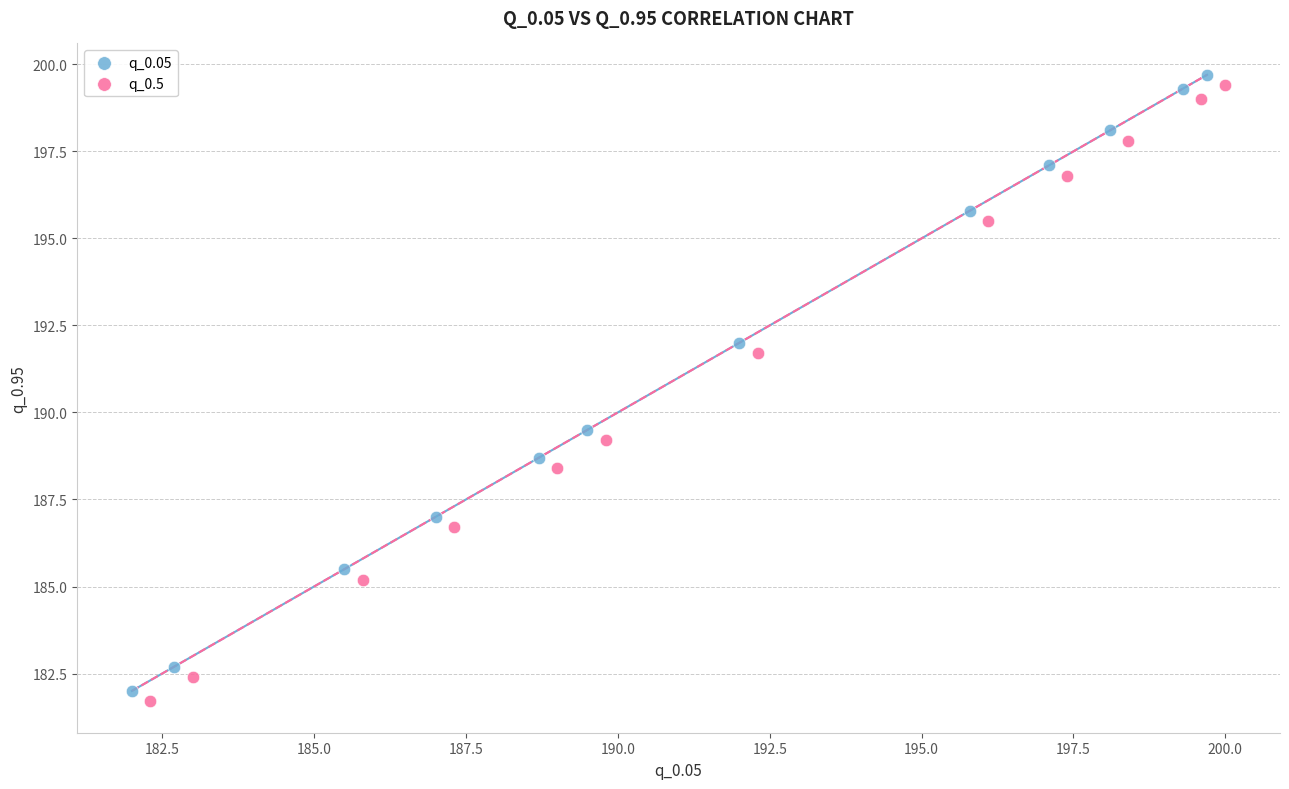

Which series contains the lowest Y value?

q_0.5